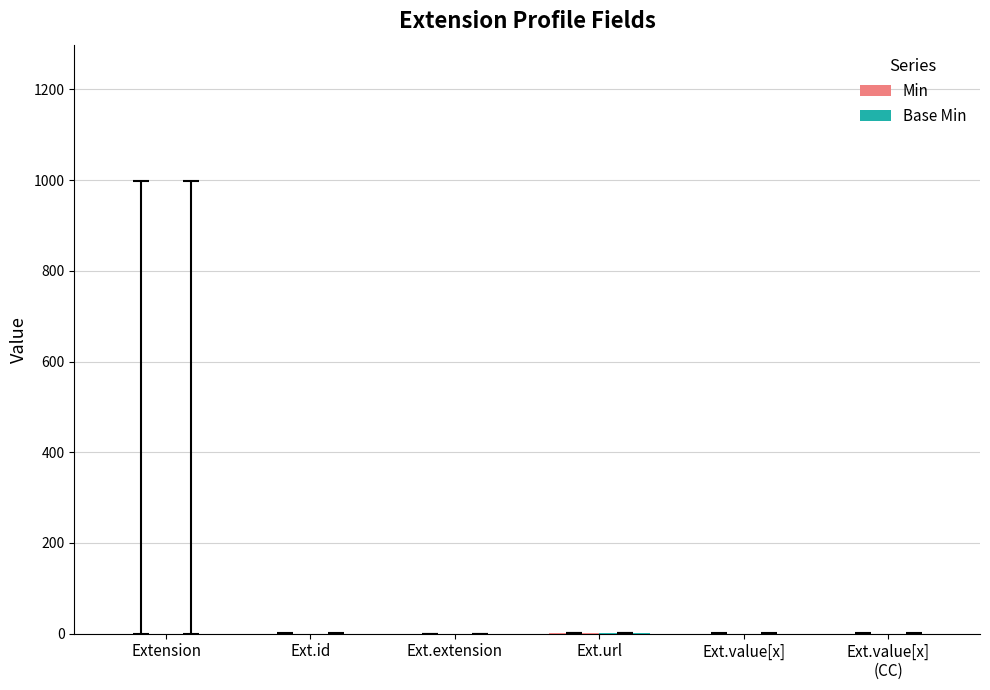

Does the chart contain stacked bars?

No